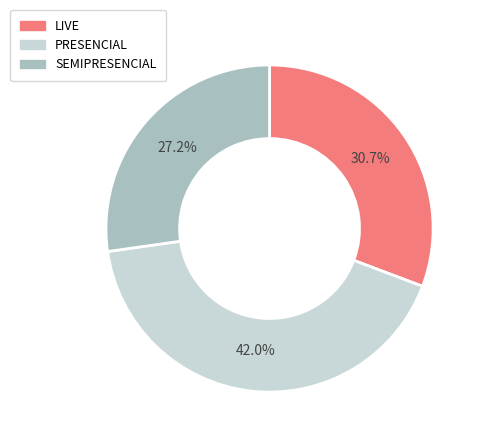

To the nearest percent, what is the difference between the largest and smallest slice percentages?

15%